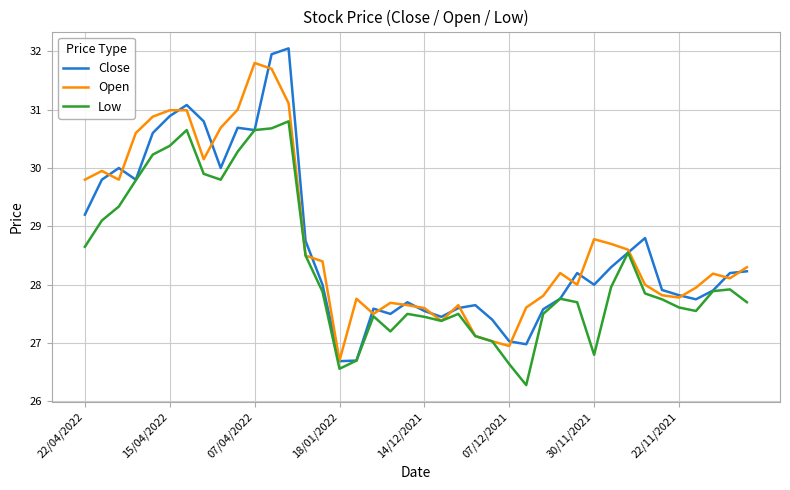

Which series has the widest spread of values?

Close